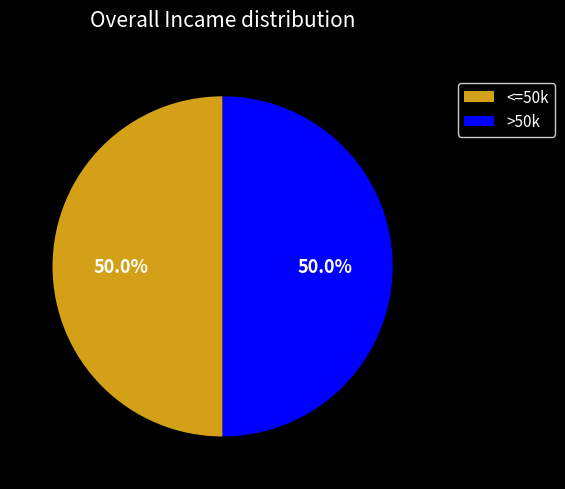

Is the sum of <=50k and >50k greater than half?

Yes